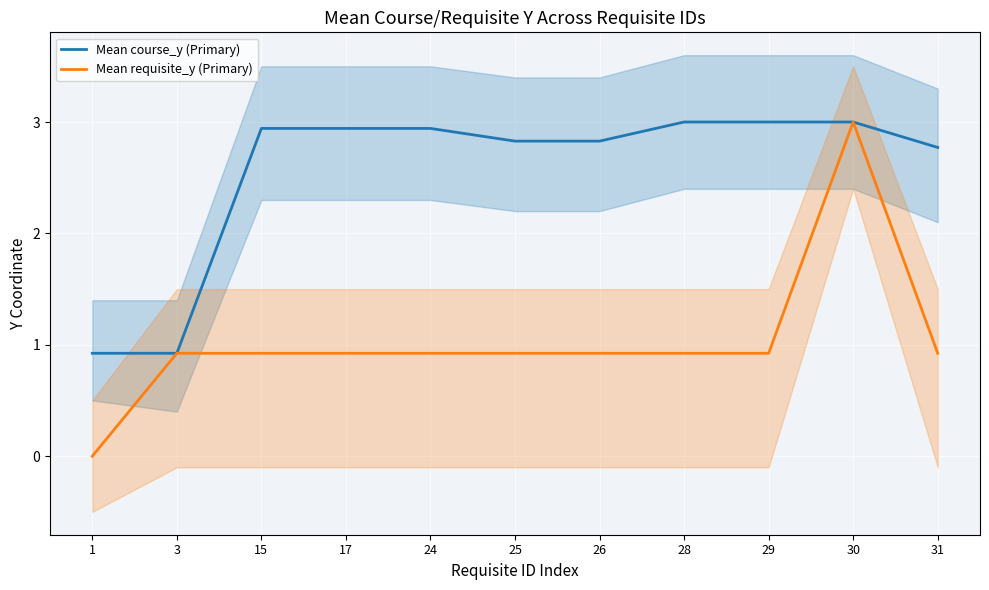

Reading left to right, extract all data points from this chart.

Mean course_y (Primary): 0.9	0.9	2.9	2.9	2.9	2.8	2.8	3.0	3.0	3.0	2.8
Mean requisite_y (Primary): 0.0	0.9	0.9	0.9	0.9	0.9	0.9	0.9	0.9	3.0	0.9